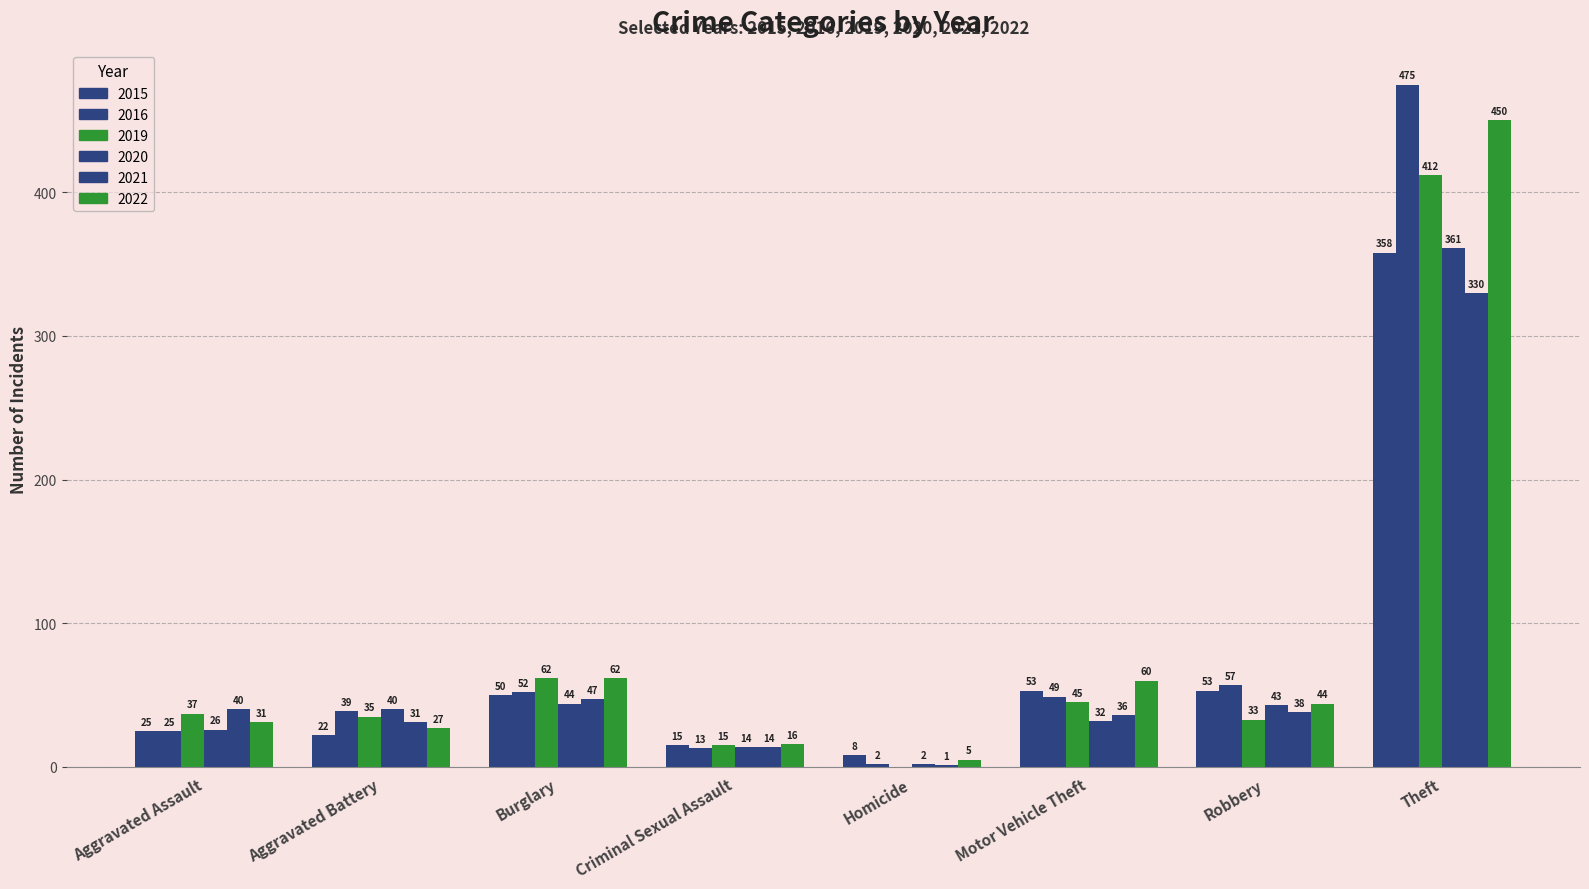

How many series are shown in this chart?

6